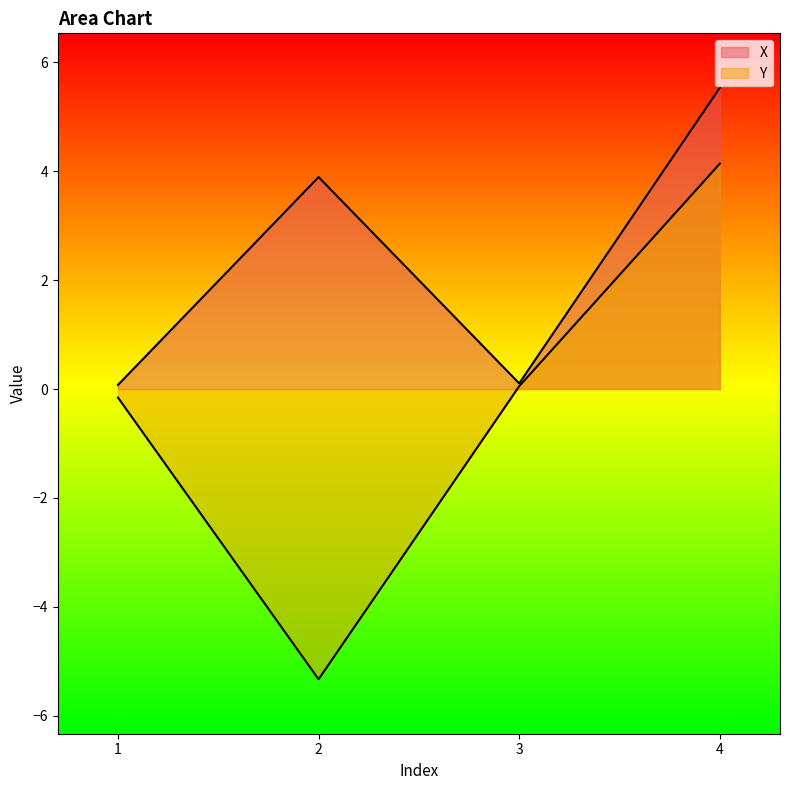

Between 1 and 4, which series saw the biggest shift?

X